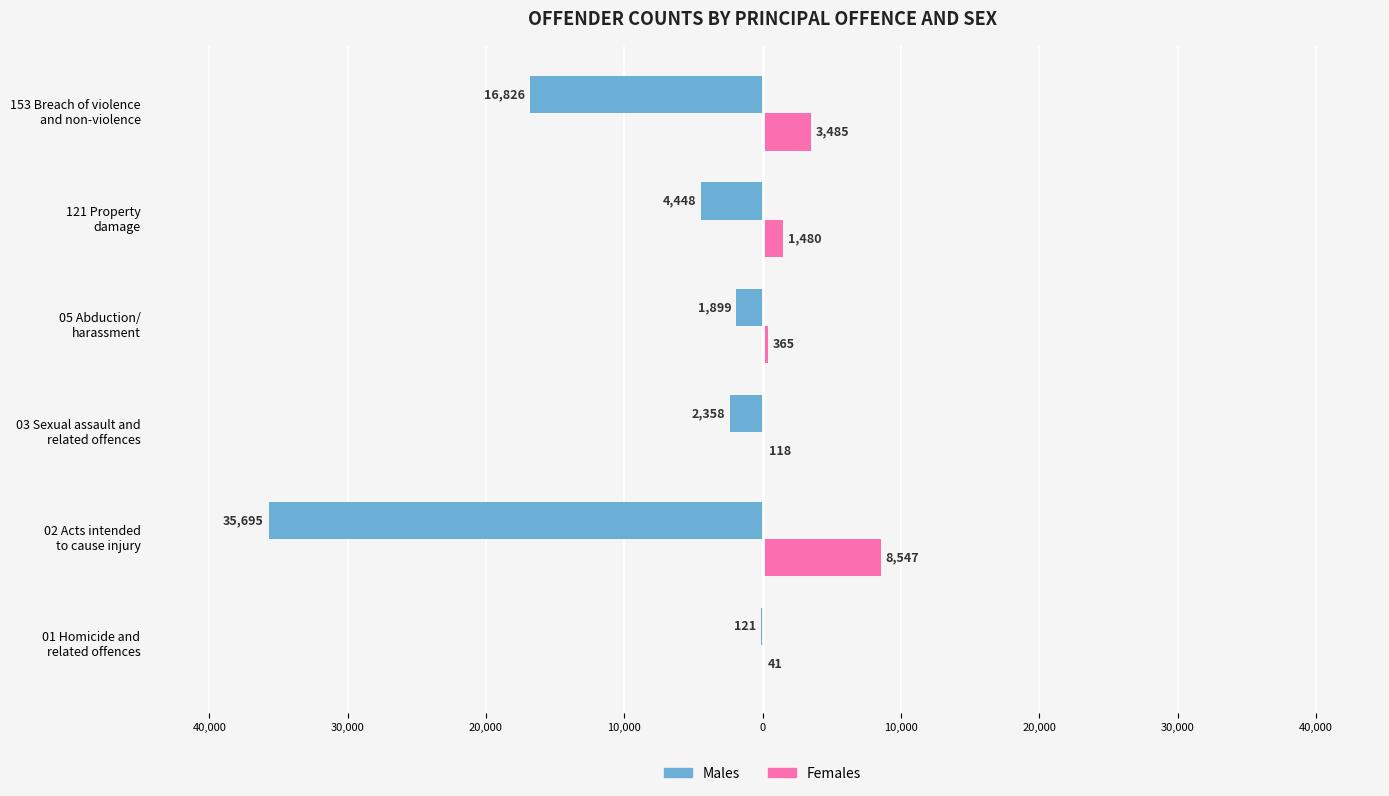

What are all the series names shown in the legend?

Males, Females